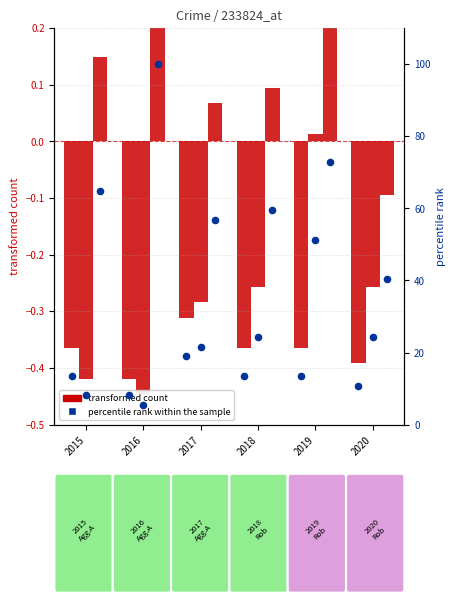

At how many categories does at least one series exceed 7?

6